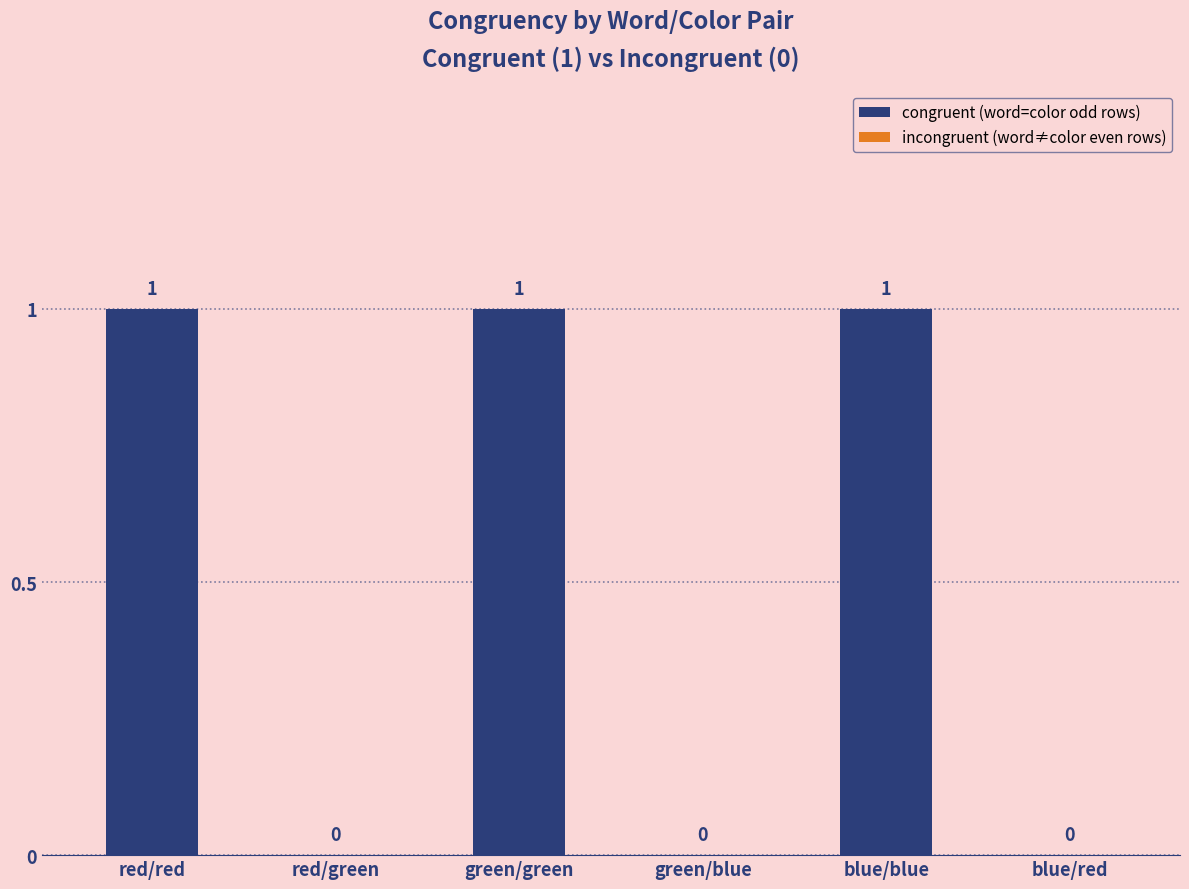

How many values are between 0 and 1?

6